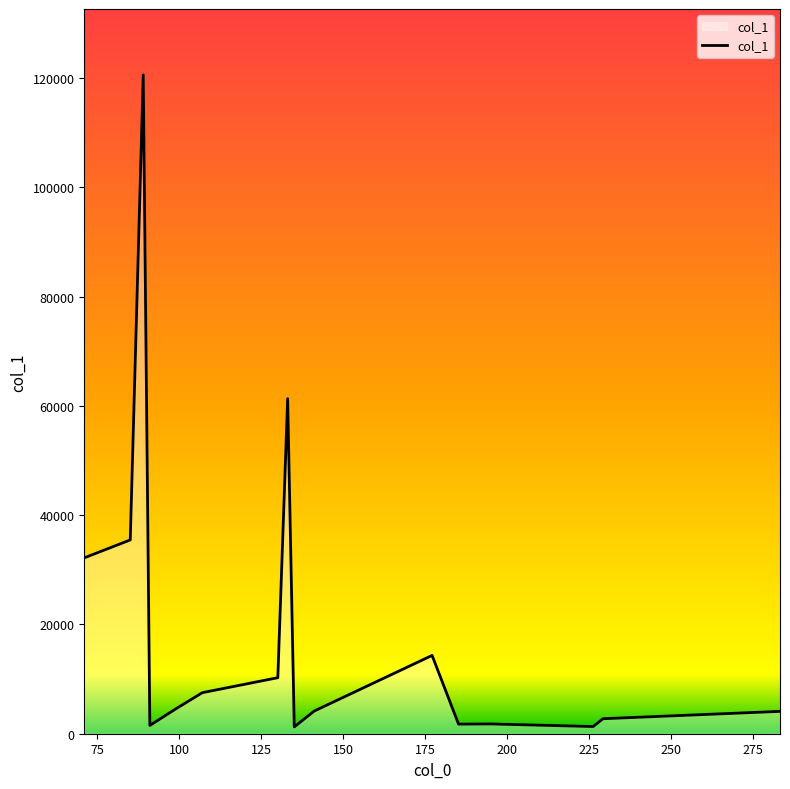

What is the greatest value displayed?

120561.7